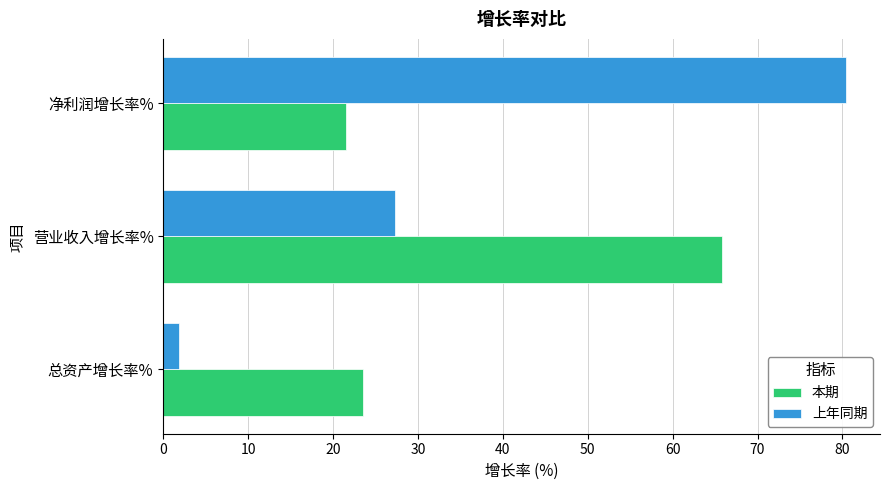

At which label is 本期 closest to 43?

总资产增长率%